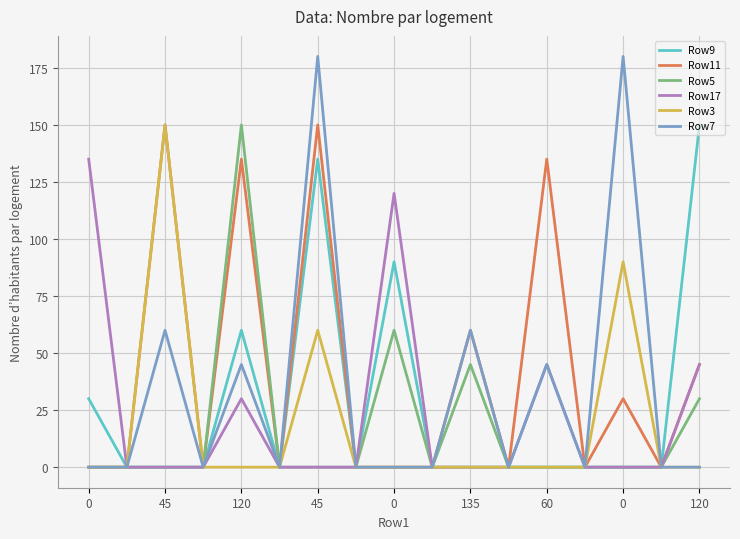

What is the maximum value for Row7?

180